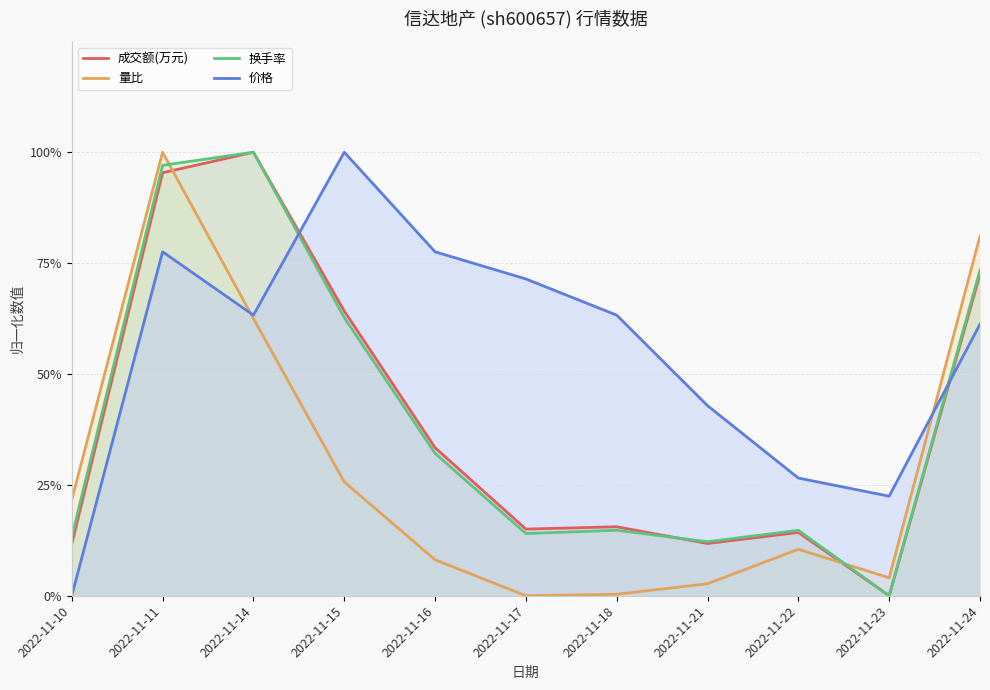

Reading left to right, transcribe all the data shown in this chart.

成交额(万元): 2022-11-10=0.1	2022-11-11=1.0	2022-11-14=1.0	2022-11-15=0.6	2022-11-16=0.3	2022-11-17=0.2	2022-11-18=0.2	2022-11-21=0.1	2022-11-22=0.1	2022-11-23=0.0	2022-11-24=0.7
量比: 2022-11-10=0.2	2022-11-11=1.0	2022-11-14=0.6	2022-11-15=0.3	2022-11-16=0.1	2022-11-17=0.0	2022-11-18=0.0	2022-11-21=0.0	2022-11-22=0.1	2022-11-23=0.0	2022-11-24=0.8
换手率: 2022-11-10=0.1	2022-11-11=1.0	2022-11-14=1.0	2022-11-15=0.6	2022-11-16=0.3	2022-11-17=0.1	2022-11-18=0.1	2022-11-21=0.1	2022-11-22=0.1	2022-11-23=0.0	2022-11-24=0.7
价格: 2022-11-10=0.0	2022-11-11=0.8	2022-11-14=0.6	2022-11-15=1.0	2022-11-16=0.8	2022-11-17=0.7	2022-11-18=0.6	2022-11-21=0.4	2022-11-22=0.3	2022-11-23=0.2	2022-11-24=0.6